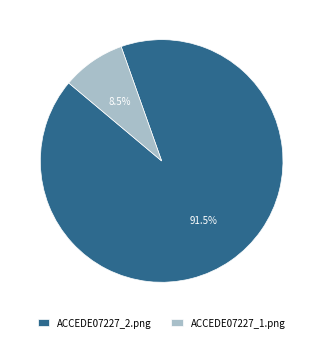

Which slice represents more than half of the pie?

ACCEDE07227_2.png